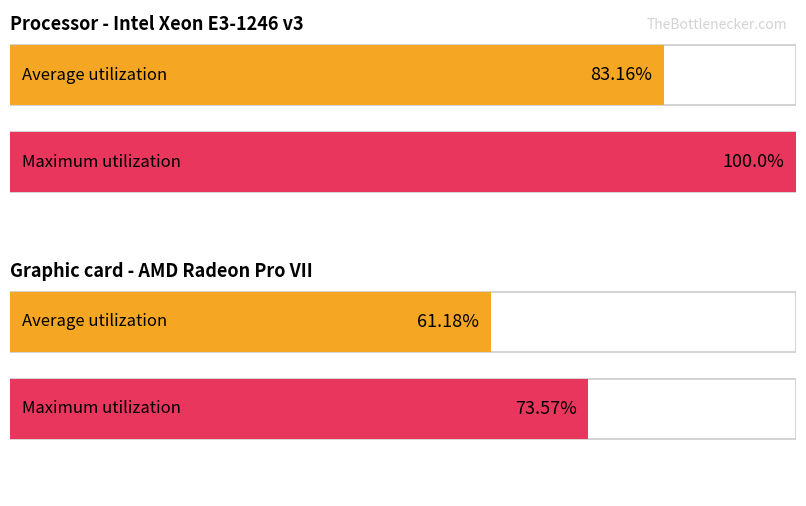

Reading right to left, what are all the values shown in this chart?

Average utilization: 61.2	83.2
Maximum utilization: 73.6	100.0